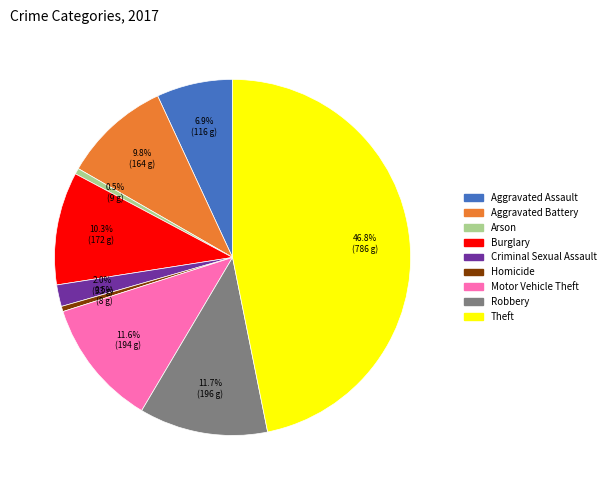

Which category has the biggest portion of the pie?

Theft